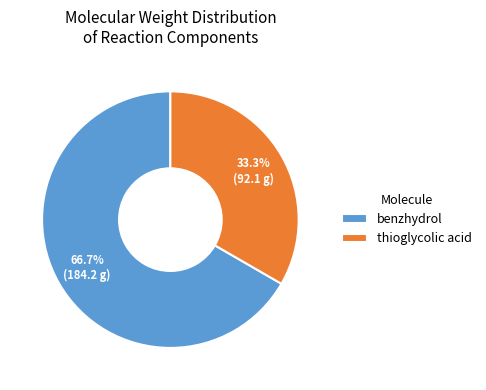

Is there any slice that represents more than half of the pie?

Yes